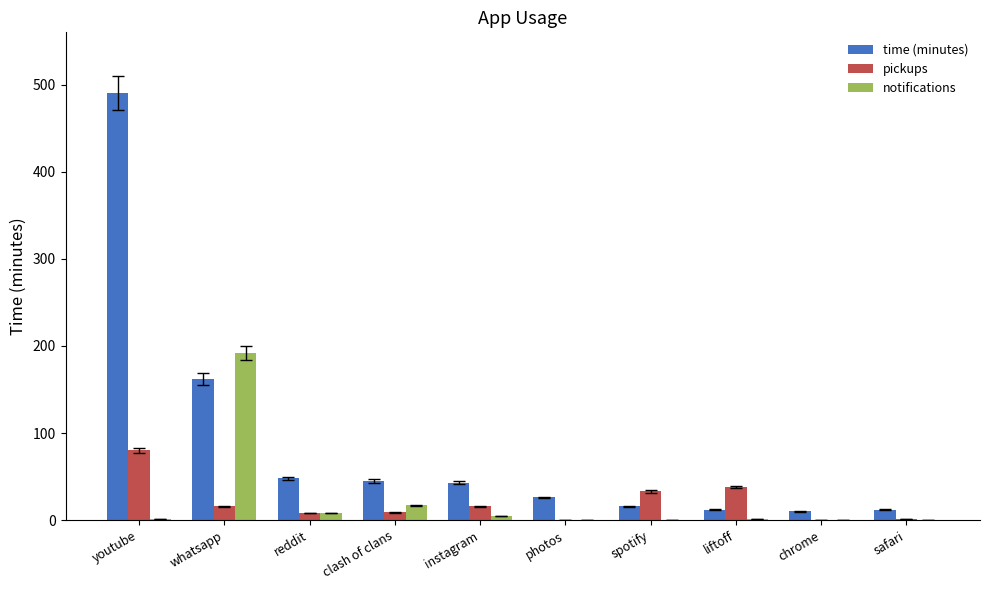

At which label is notifications closest to 96?

clash of clans